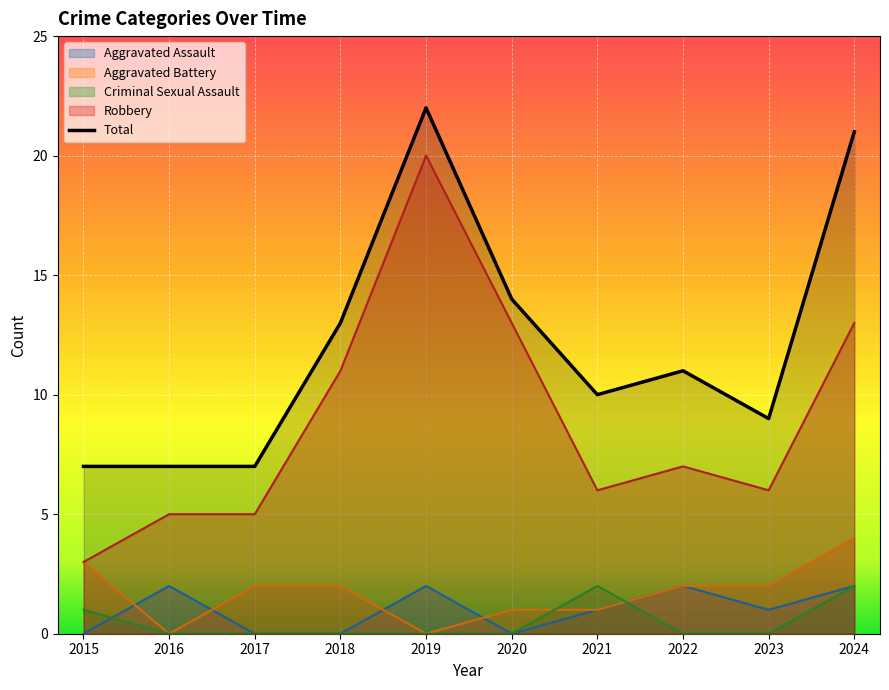

What are all the series names shown in the legend?

Aggravated Assault, Aggravated Battery, Criminal Sexual Assault, Robbery, Total